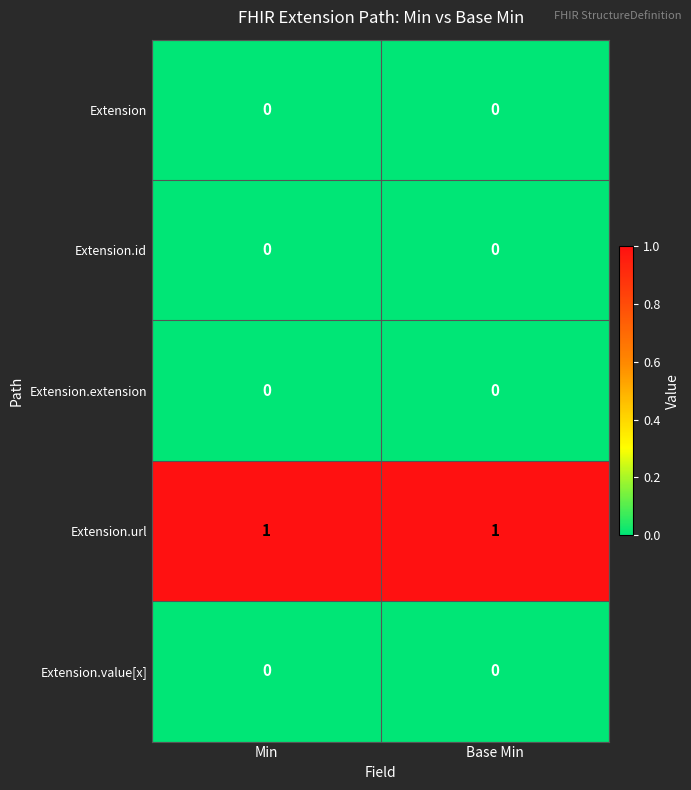

The Extension.extension series shows 0 at Base Min. True or false?

True